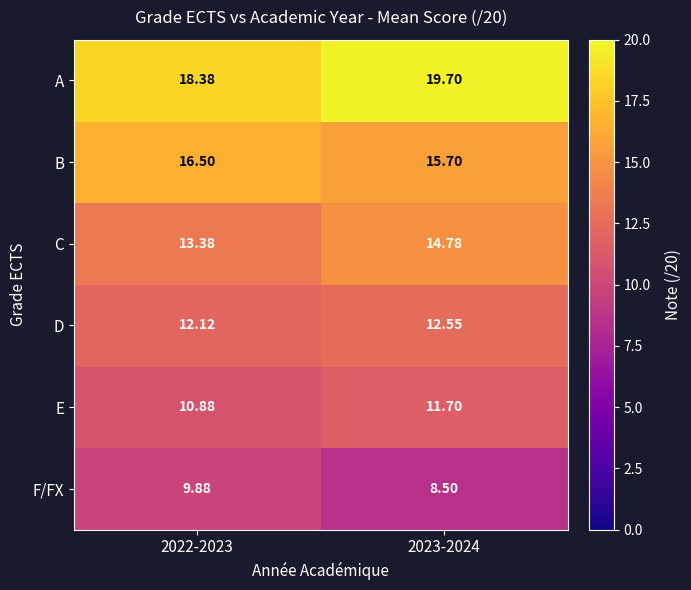

Rank the series by their maximum value, from lowest to highest.

F/FX, E, D, C, B, A